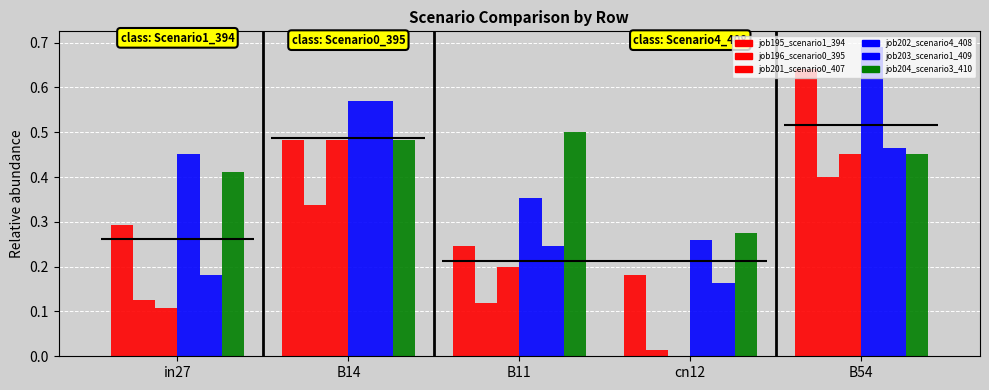

What is the difference between the highest and lowest values at B54?

0.3